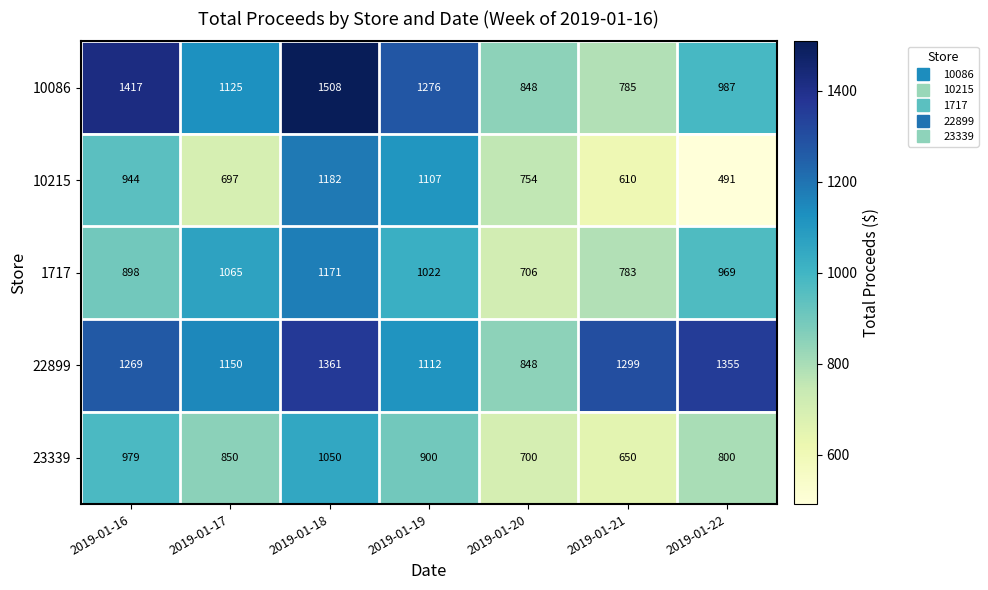

Which series has the largest range (max minus min)?

10086